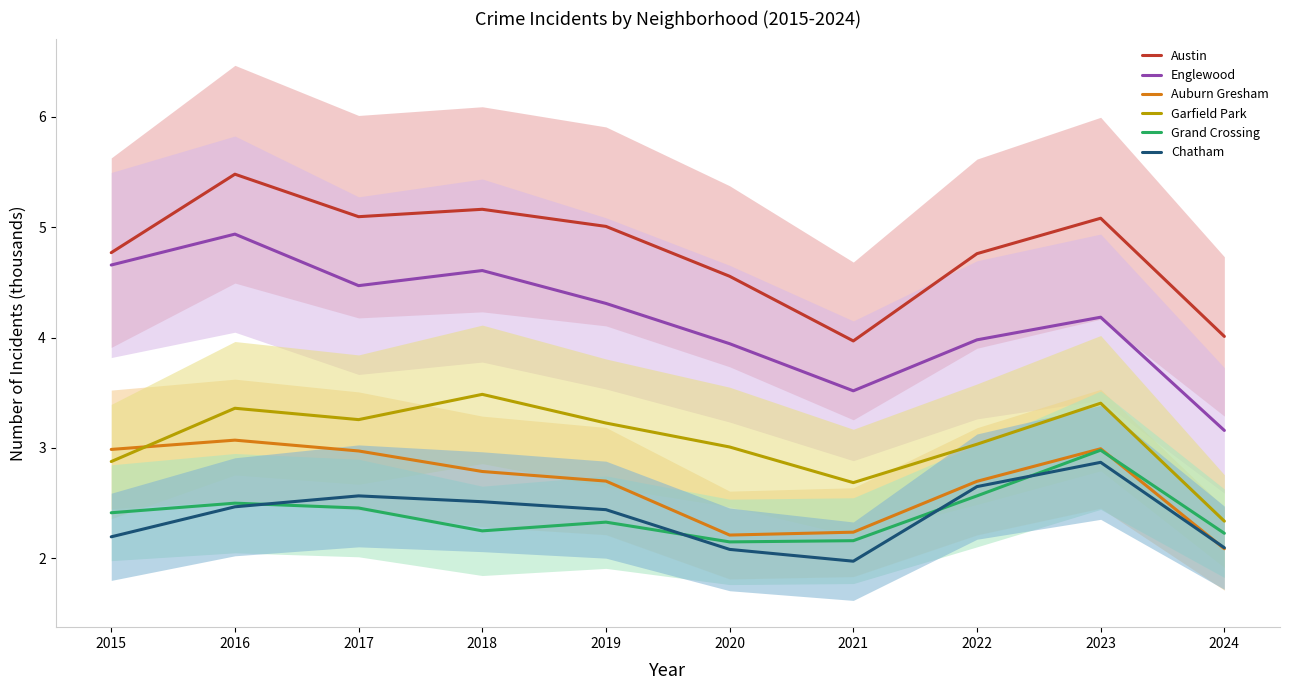

Reading right to left, extract all data points from this chart.

Austin: 2024=4.0	2023=5.1	2022=4.8	2021=4.0	2020=4.6	2019=5.0	2018=5.2	2017=5.1	2016=5.5	2015=4.8
Englewood: 2024=3.2	2023=4.2	2022=4.0	2021=3.5	2020=3.9	2019=4.3	2018=4.6	2017=4.5	2016=4.9	2015=4.7
Auburn Gresham: 2024=2.1	2023=3.0	2022=2.7	2021=2.2	2020=2.2	2019=2.7	2018=2.8	2017=3.0	2016=3.1	2015=3.0
Garfield Park: 2024=2.3	2023=3.4	2022=3.0	2021=2.7	2020=3.0	2019=3.2	2018=3.5	2017=3.3	2016=3.4	2015=2.9
Grand Crossing: 2024=2.2	2023=3.0	2022=2.6	2021=2.2	2020=2.1	2019=2.3	2018=2.2	2017=2.5	2016=2.5	2015=2.4
Chatham: 2024=2.1	2023=2.9	2022=2.6	2021=2.0	2020=2.1	2019=2.4	2018=2.5	2017=2.6	2016=2.5	2015=2.2